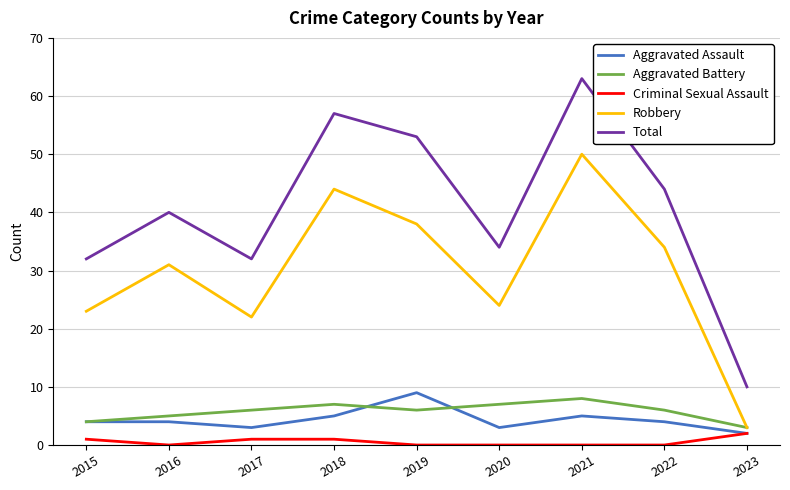

What is the total value across all series at 2022?

88